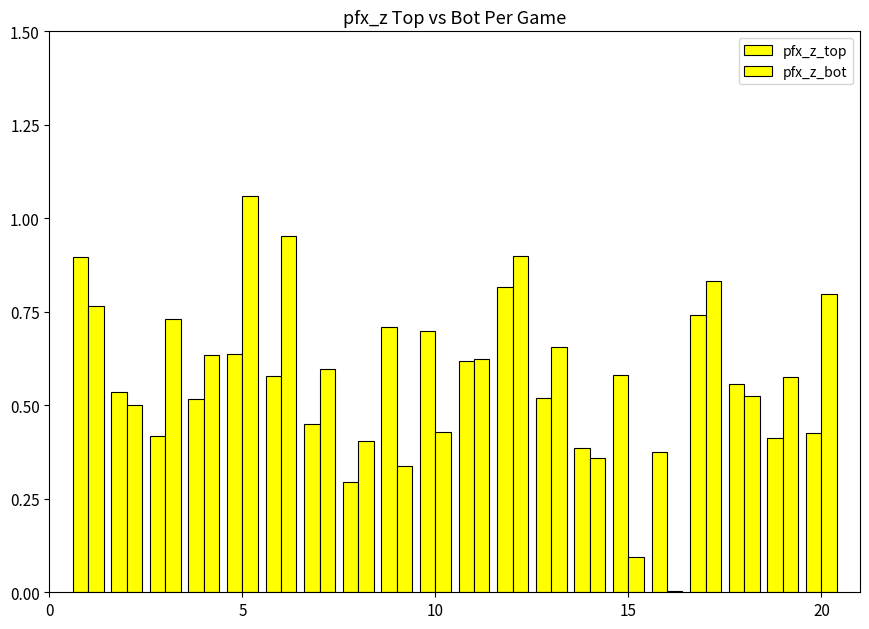

How many distinct data groups are displayed?

2